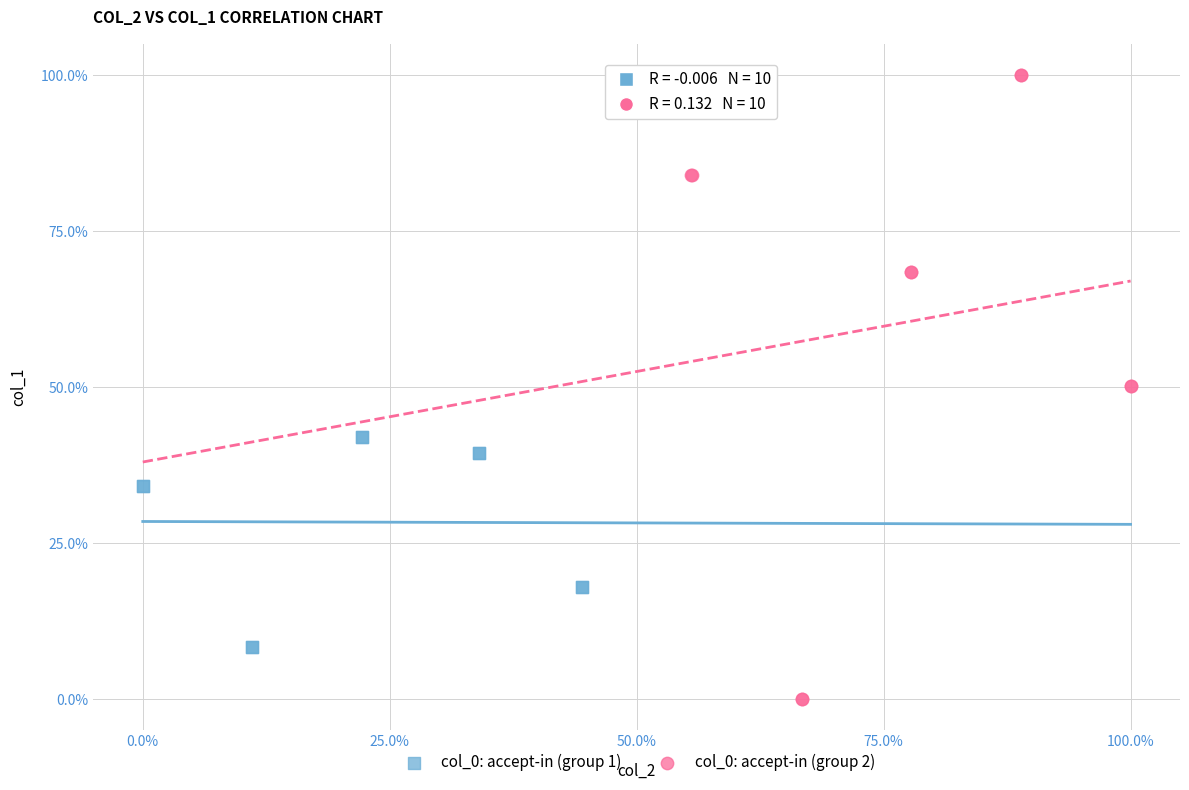

Which series reaches the maximum Y coordinate?

col_0: accept-in (group 2)